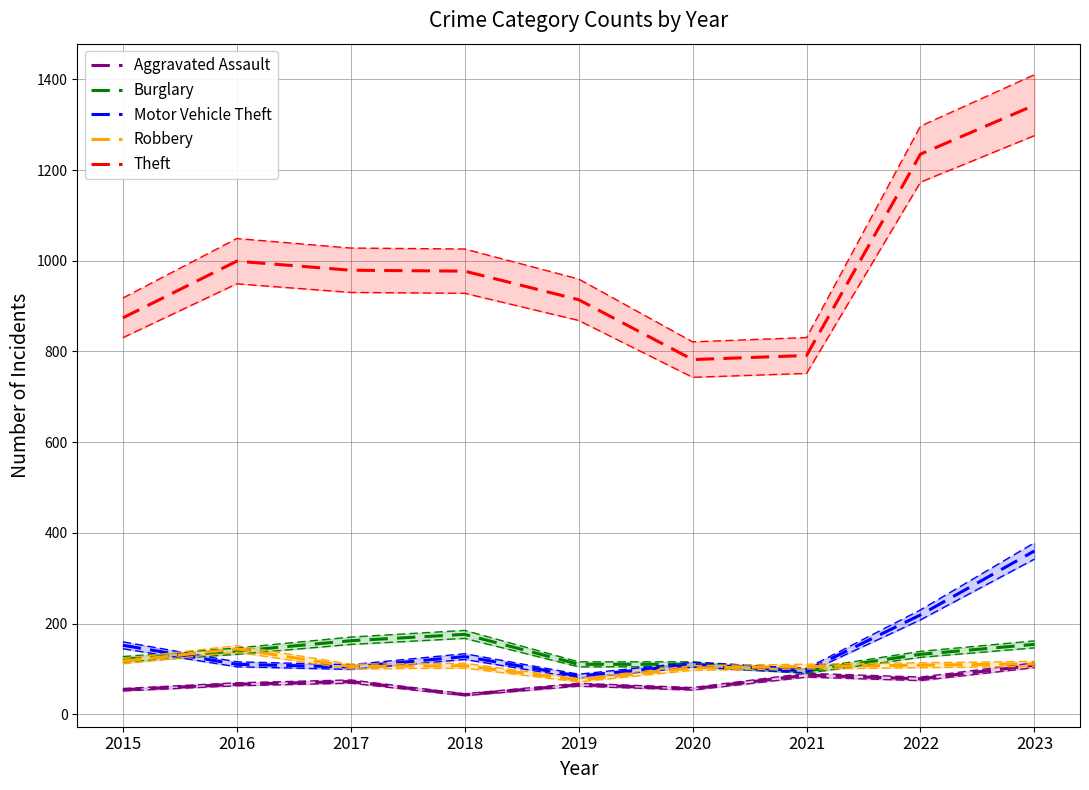

What is the difference between the maximum and second lowest values in the Burglary series?

66